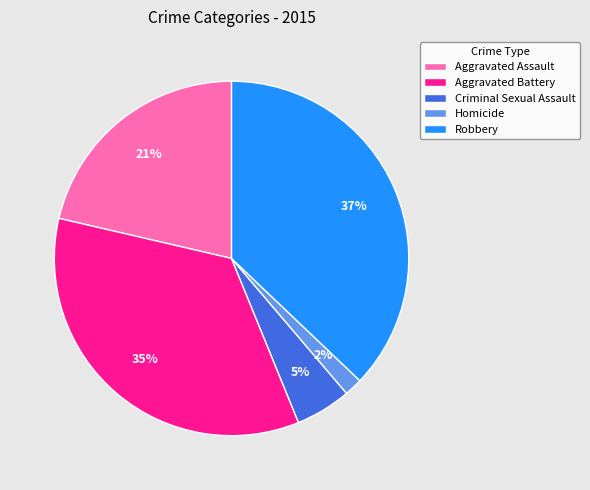

To the nearest percent, what percentage of the pie is Homicide?

2%